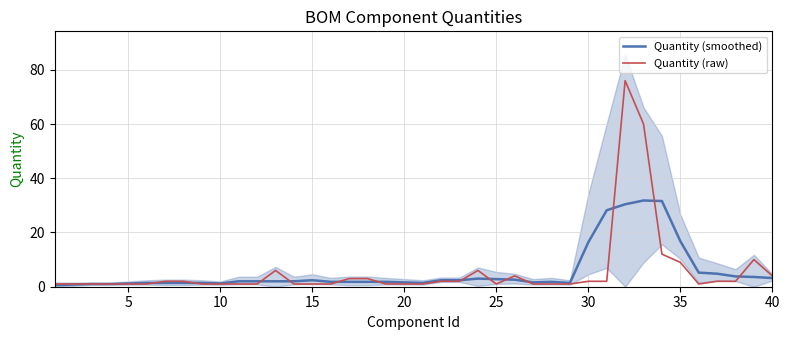

In Quantity (smoothed), how many points are higher than both neighbors (excluding endpoints)?

6